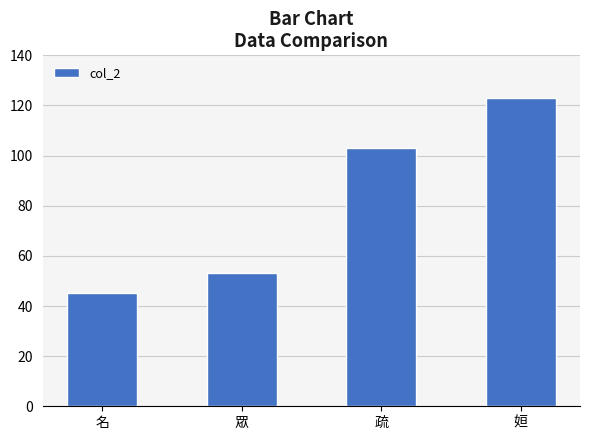

Count the values in the range 53 to 123.

3